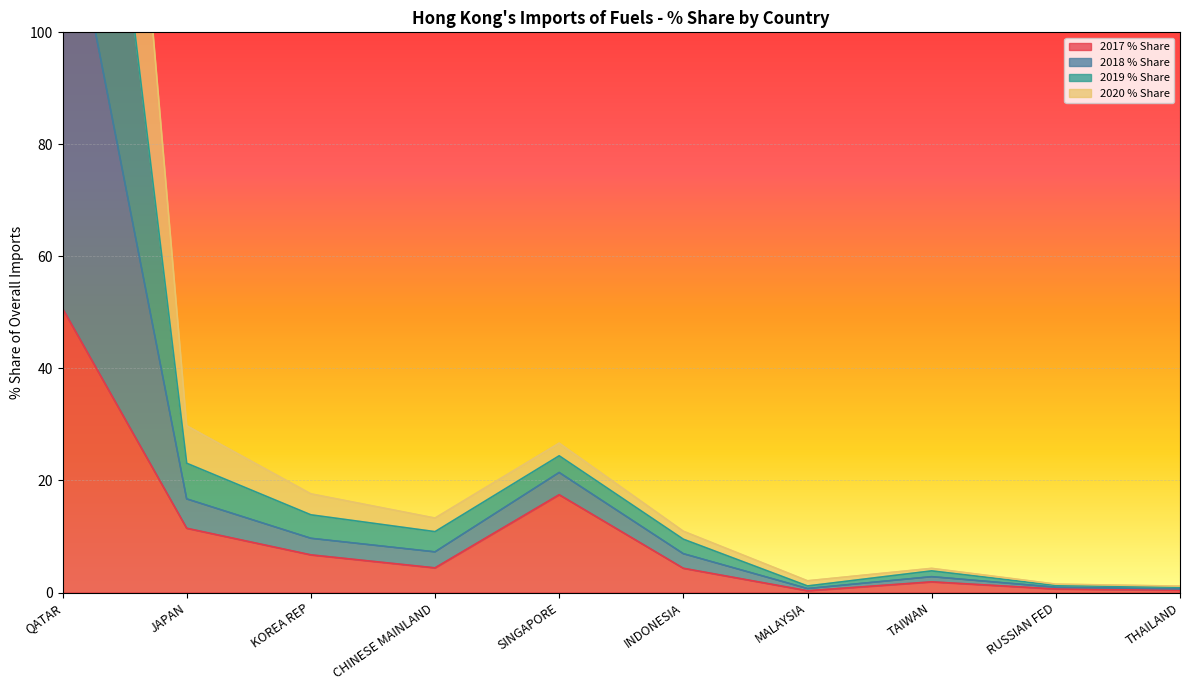

What position from the right is QATAR?

10